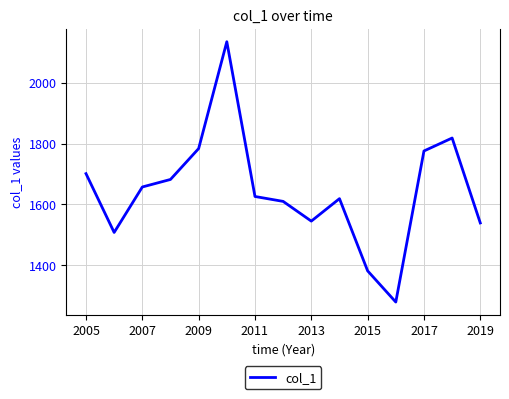

What is the smallest value displayed?

1278.7